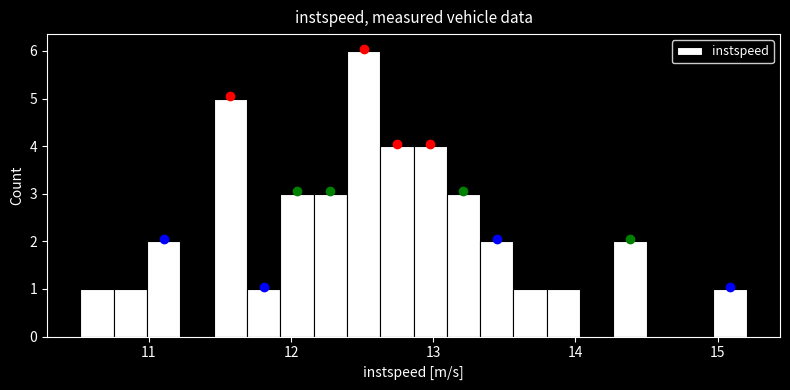

Around what value on the x-axis is the tallest bar? Give the approximate position of its centre, as read against the axis.

12.5